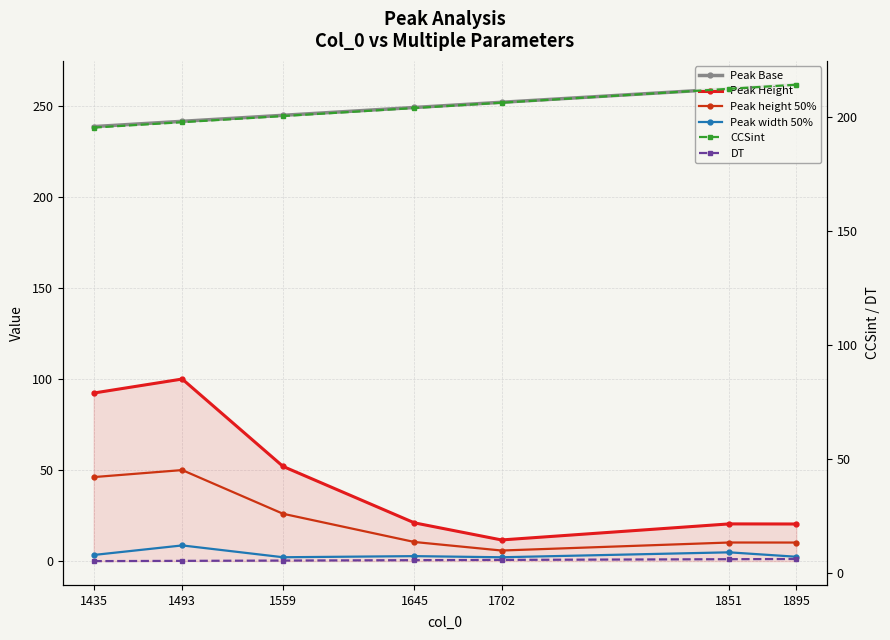

What is the spread (max minus min) of values at 1645?

246.4